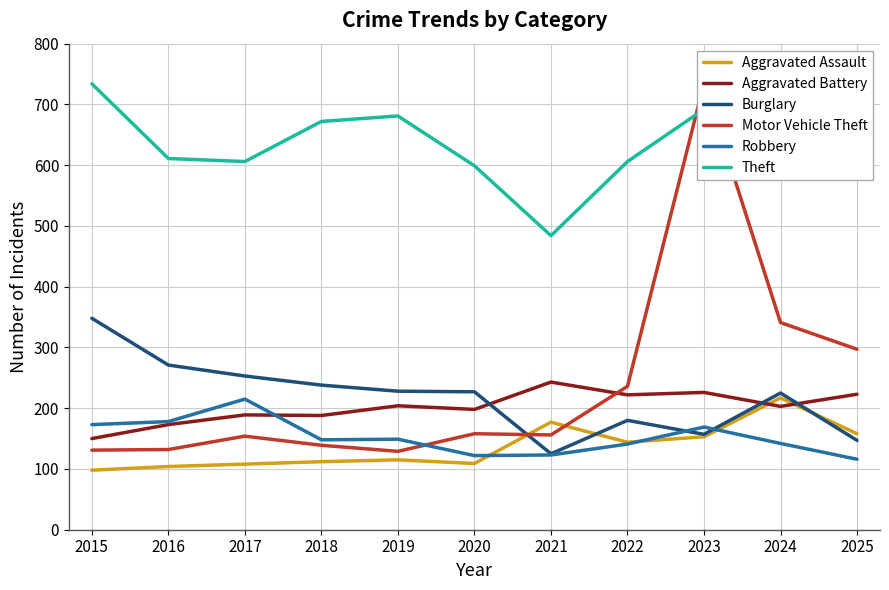

At which category is the sum across all series the highest?

2023